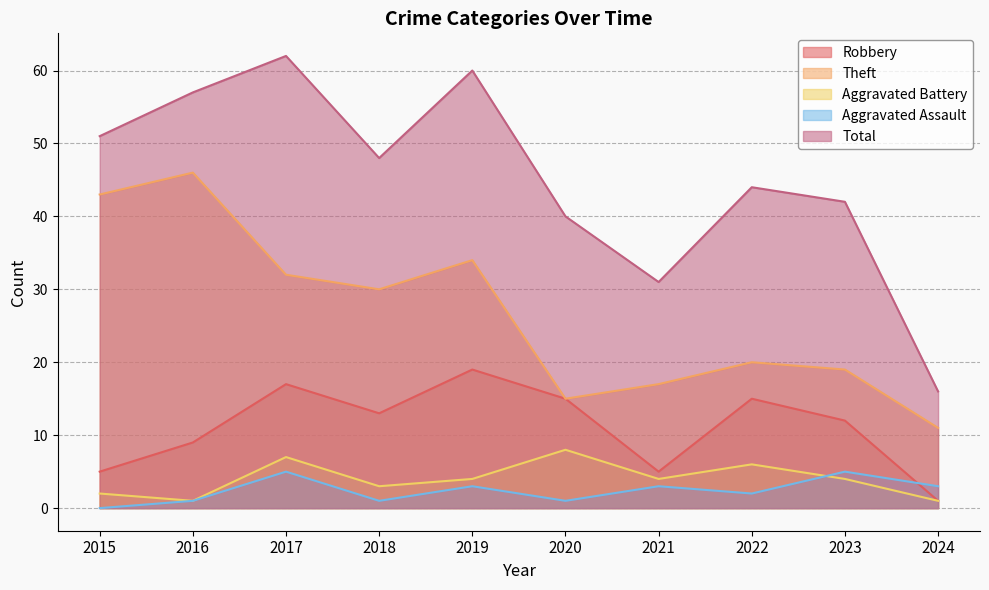

How many distinct data groups are displayed?

5